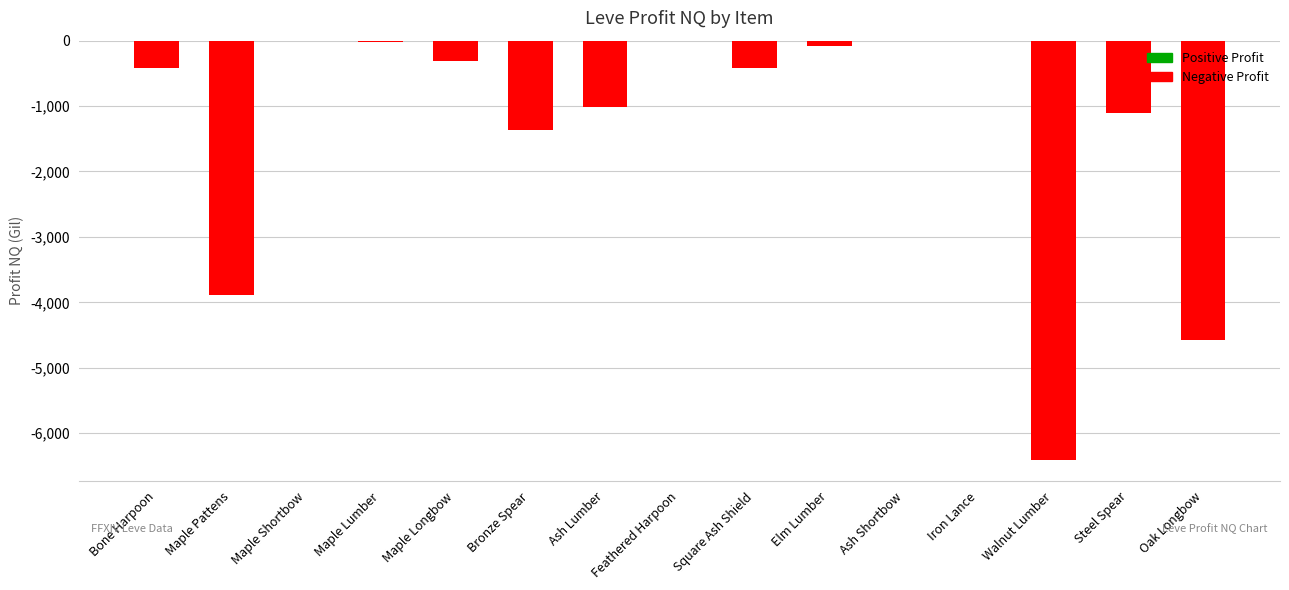

True or false: the data shows 0.0 at Iron Lance.

True